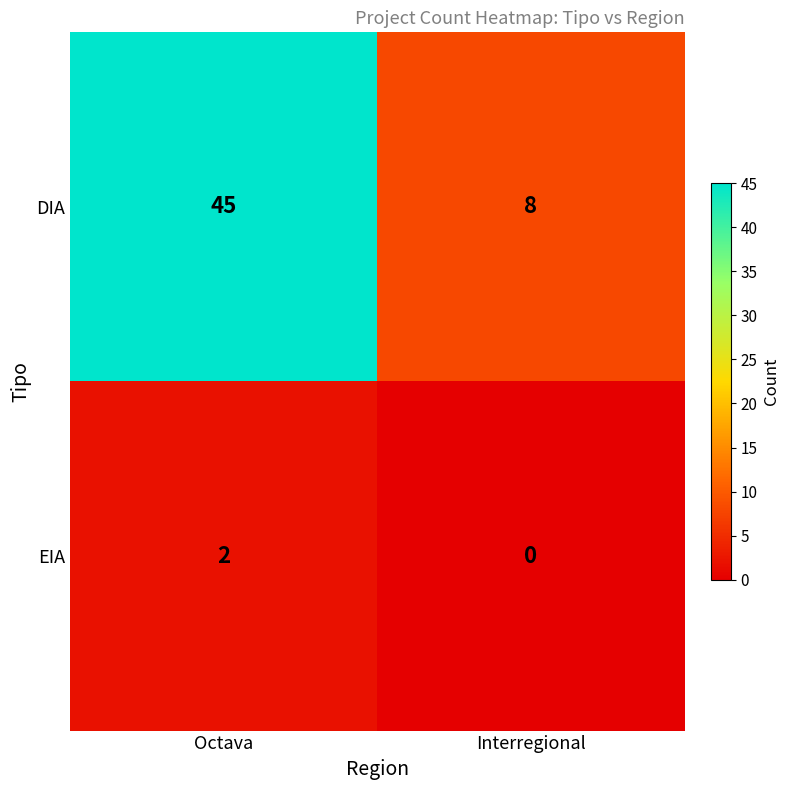

Reading left to right, extract all data points from this chart.

DIA: 45	8
EIA: 2	0